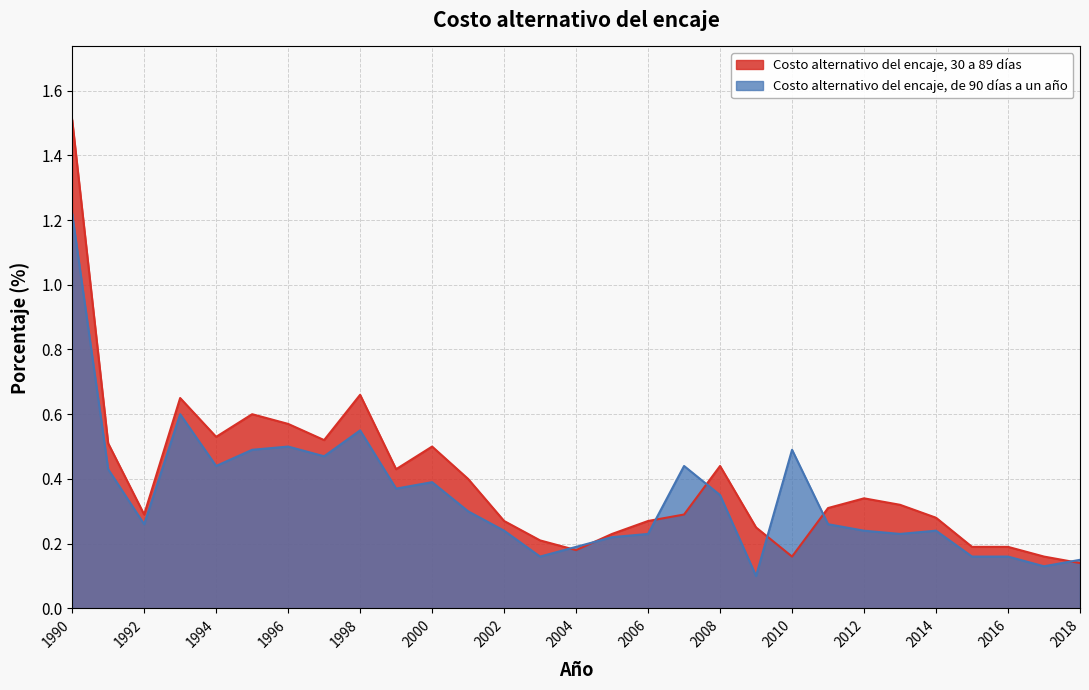

After their last crossing, which series has the higher values: Costo alternativo del encaje, 30 a 89 días or Costo alternativo del encaje, de 90 días a un año?

Costo alternativo del encaje, de 90 días a un año